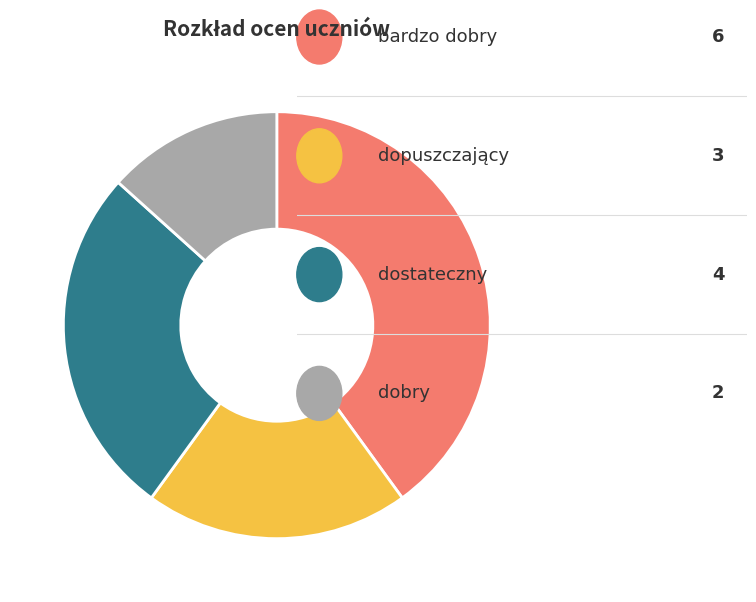

Is there a majority slice in this chart?

No